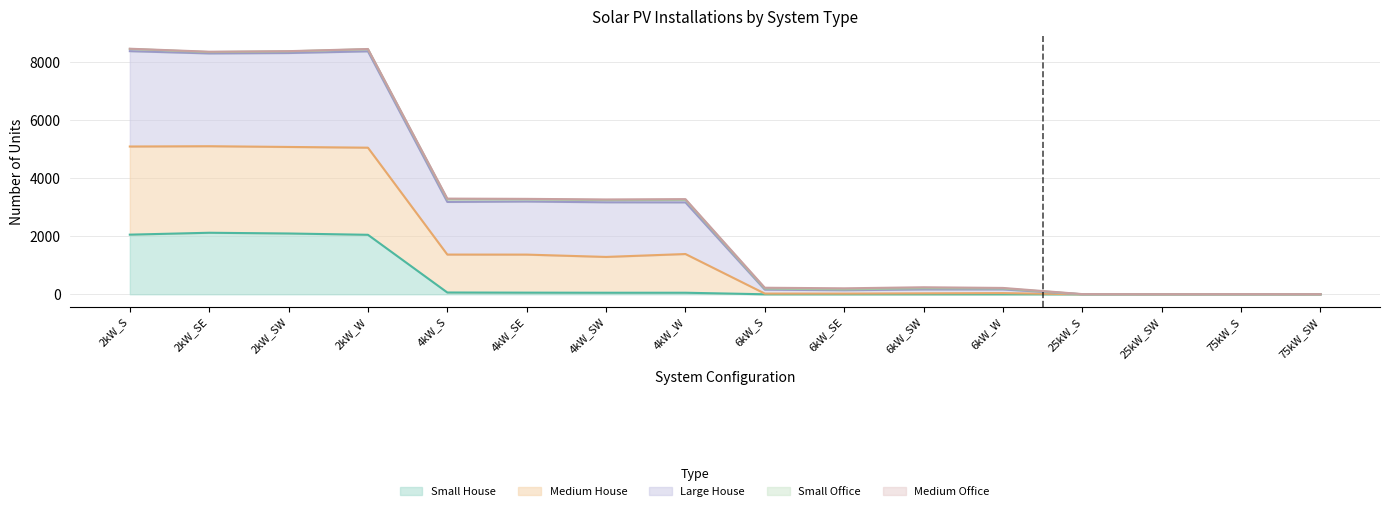

True or false: Total Units and Medium House cross at least once.

False